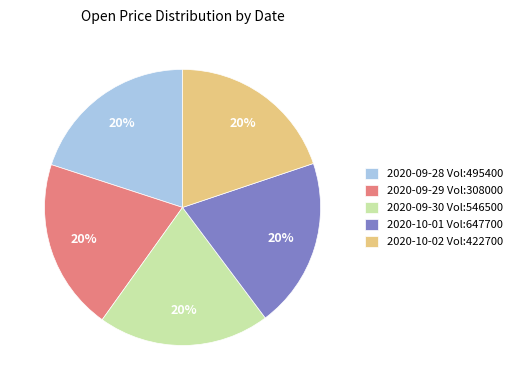

The 2020-09-29 Vol:308000 slice represents 34% of the pie. True or false?

False